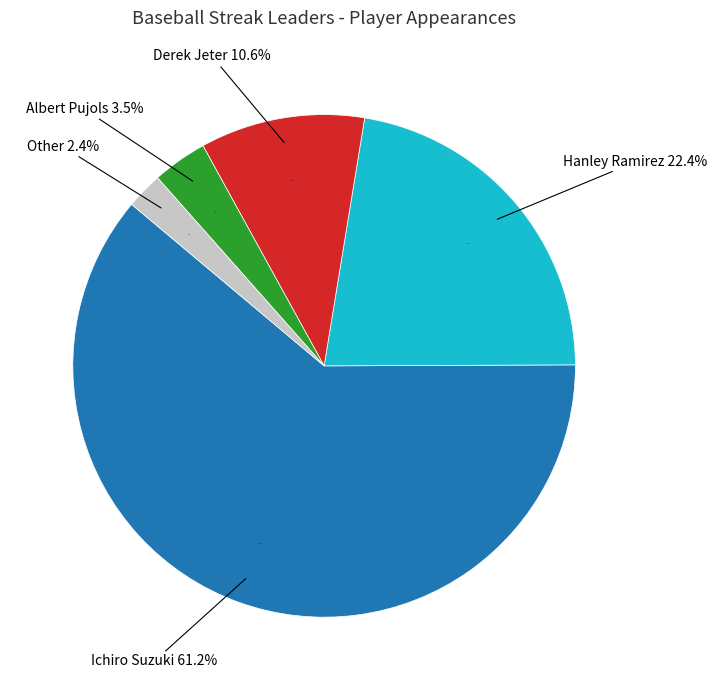

Is it true that Other is 1% of the pie?

False